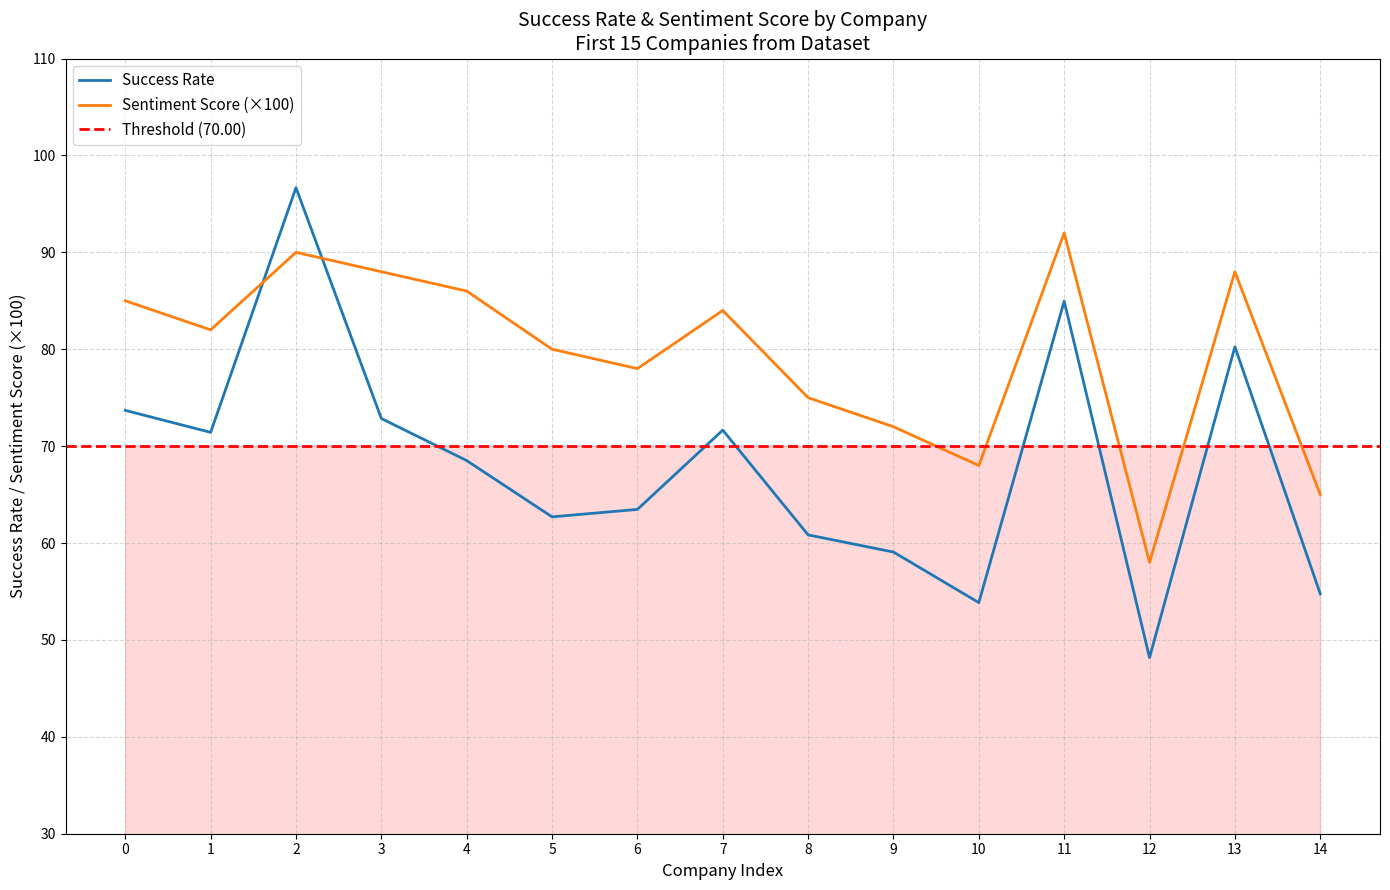

How many interior local valleys does the Sentiment Score series have?

4